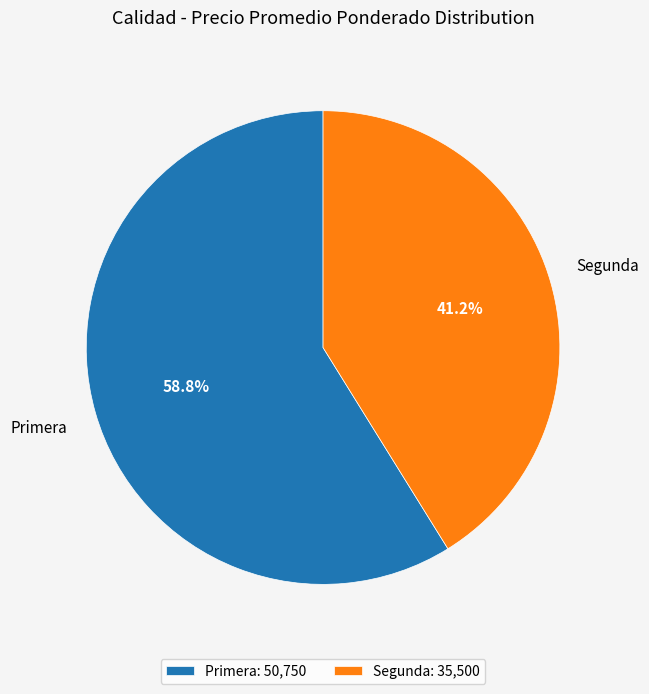

Approximately how many times larger is the value at Primera: 50,750 compared to Segunda: 35,500?

1.4